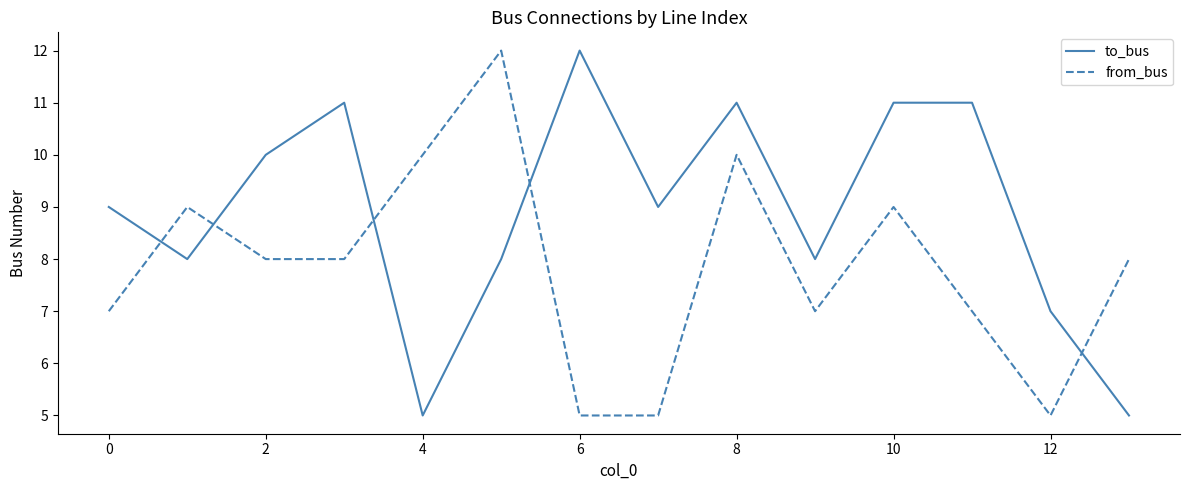

What is the difference between the maximum and minimum values in the to_bus series?

7